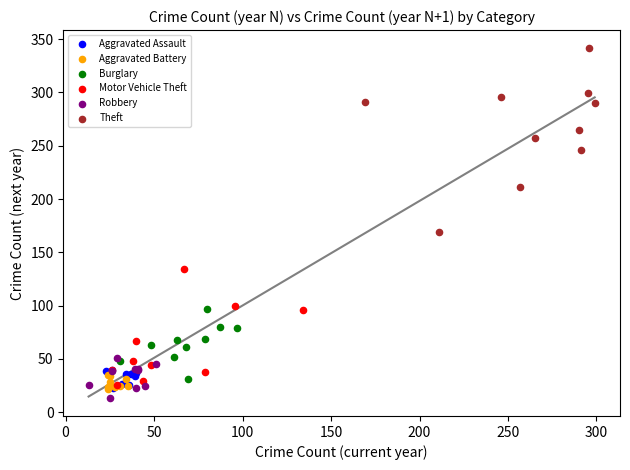

Which series contains the highest Y value?

Theft